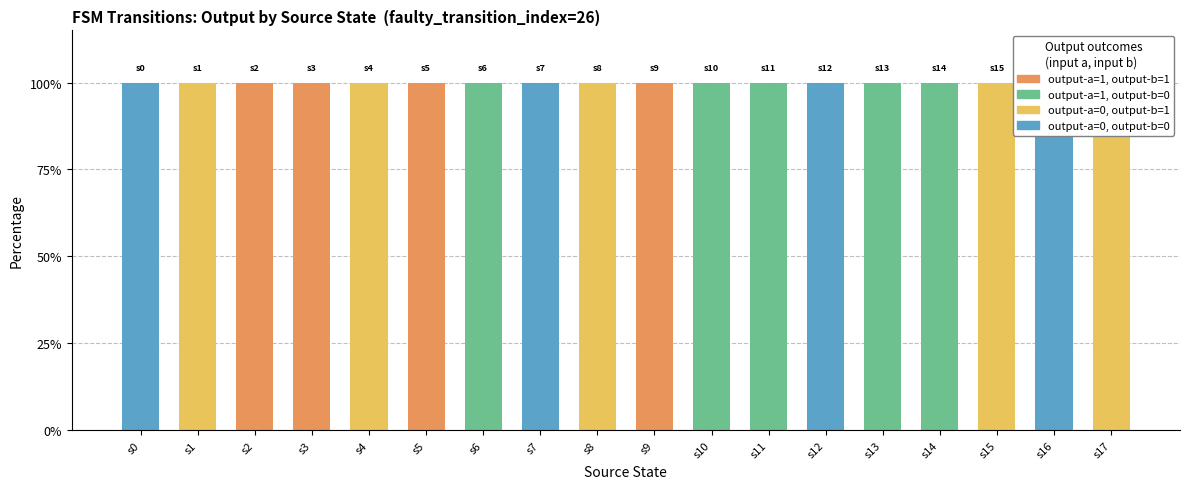

Between s8 and s16, which series saw the biggest shift?

output-a=0, output-b=0